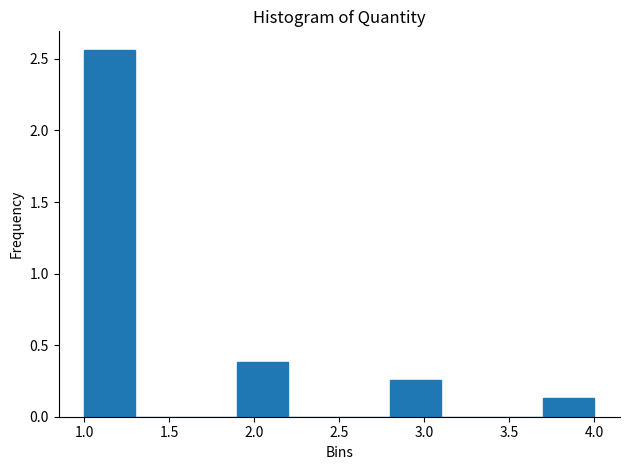

Reading left to right, list every bar in this chart as the range it spans on the x-axis followed by its height. The values are not printed on the chart, so give them approximately, as read against the axis.

1.0 to 1.3: 2.55
1.3 to 1.6: 0
1.6 to 1.9: 0
1.9 to 2.2: 0.40
2.2 to 2.5: 0
2.5 to 2.8: 0
2.8 to 3.1: 0.25
3.1 to 3.4: 0
3.4 to 3.7: 0
3.7 to 4.0: 0.15